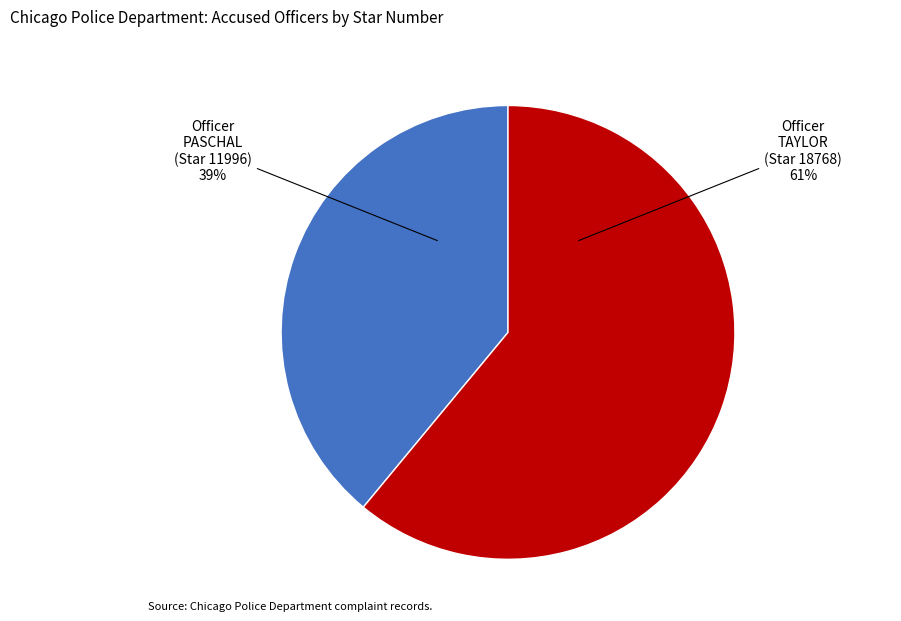

To the nearest percent, what is the difference between the PASCHAL and TAYLOR slice percentages?

22%